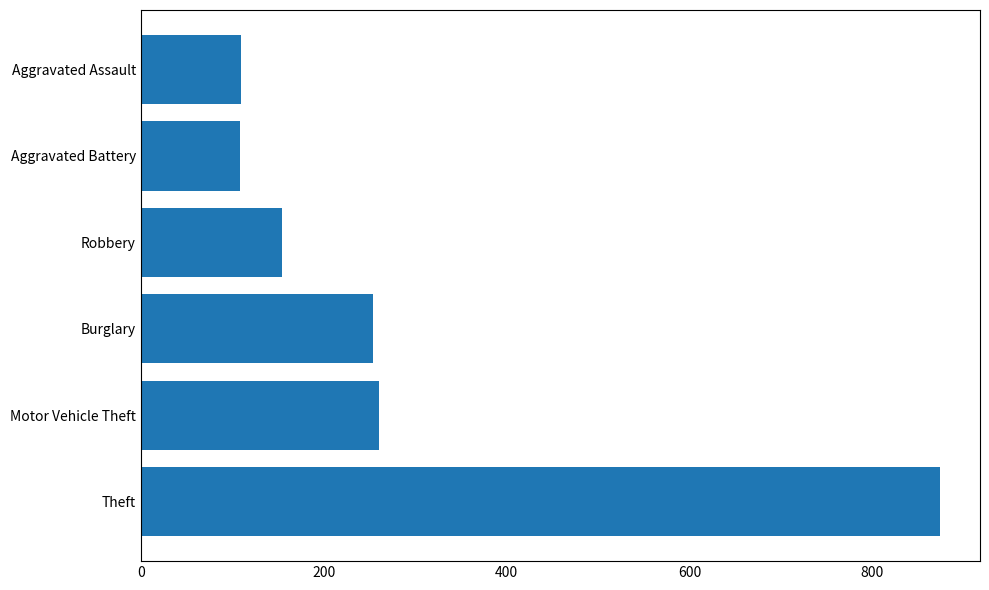

Where is the data nearest to the value 491?

Motor Vehicle Theft